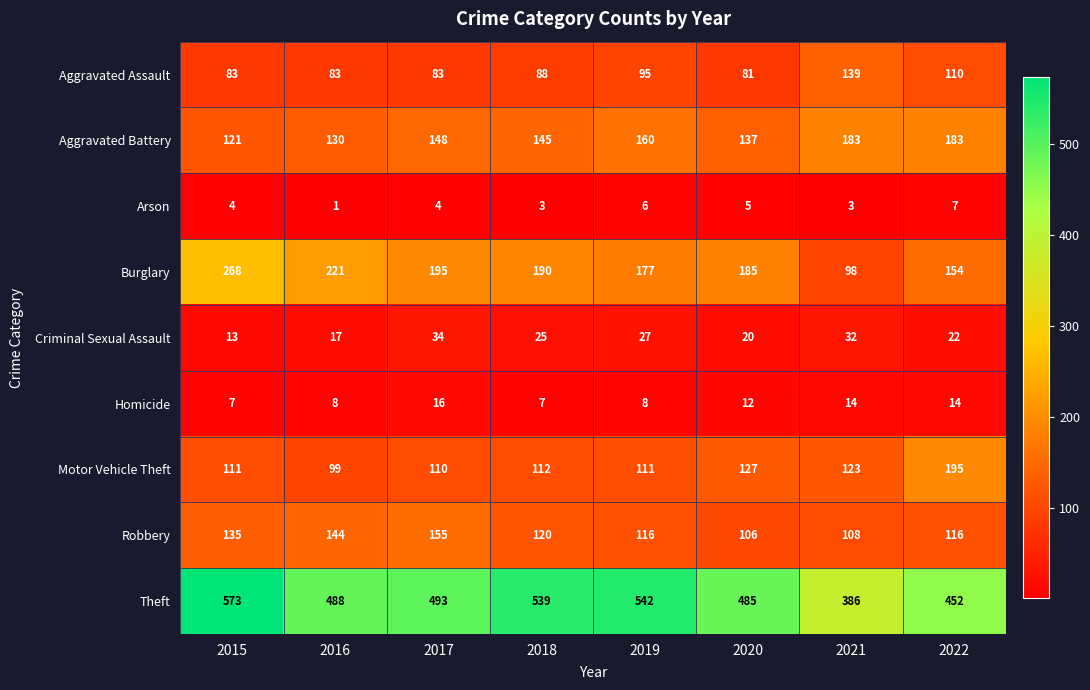

Which series has the largest total across all categories?

Theft